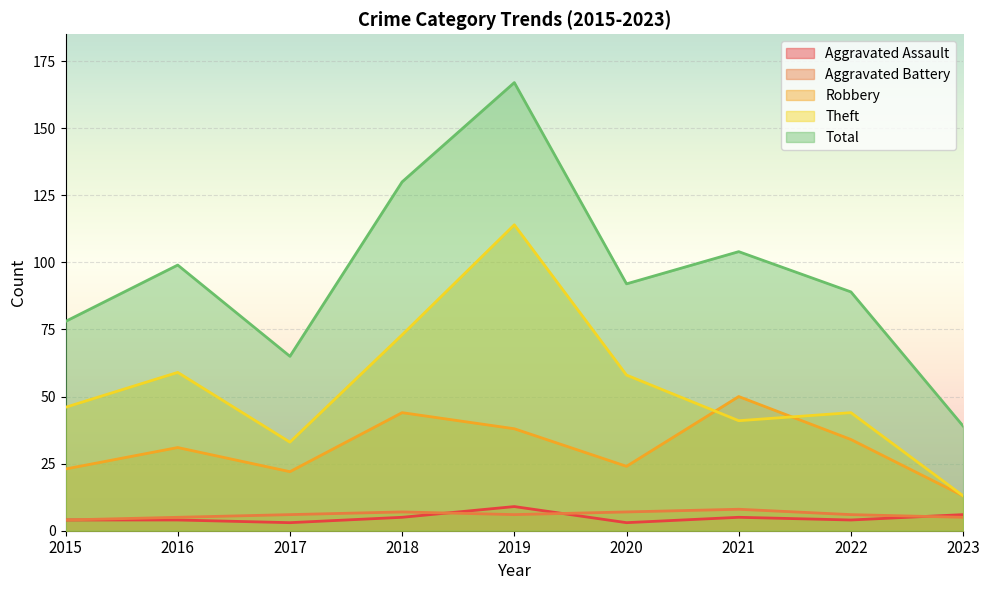

What is the greatest value displayed?

167